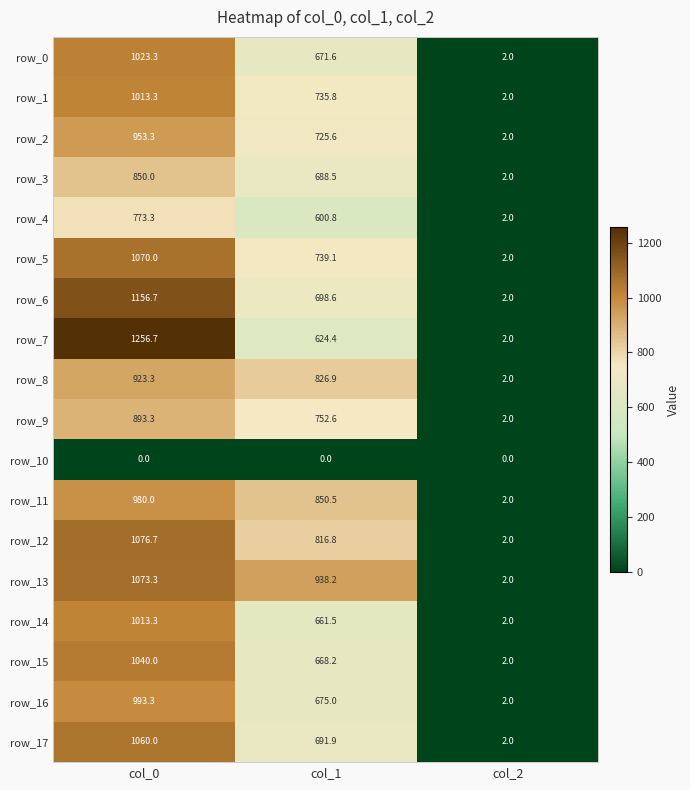

At which label does row_5 first exceed 739?

col_0